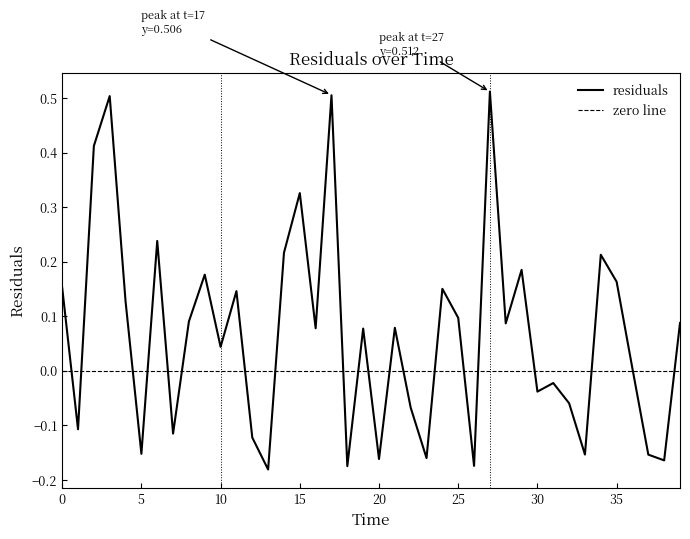

What is the label of the 13th point from the left?

12.0